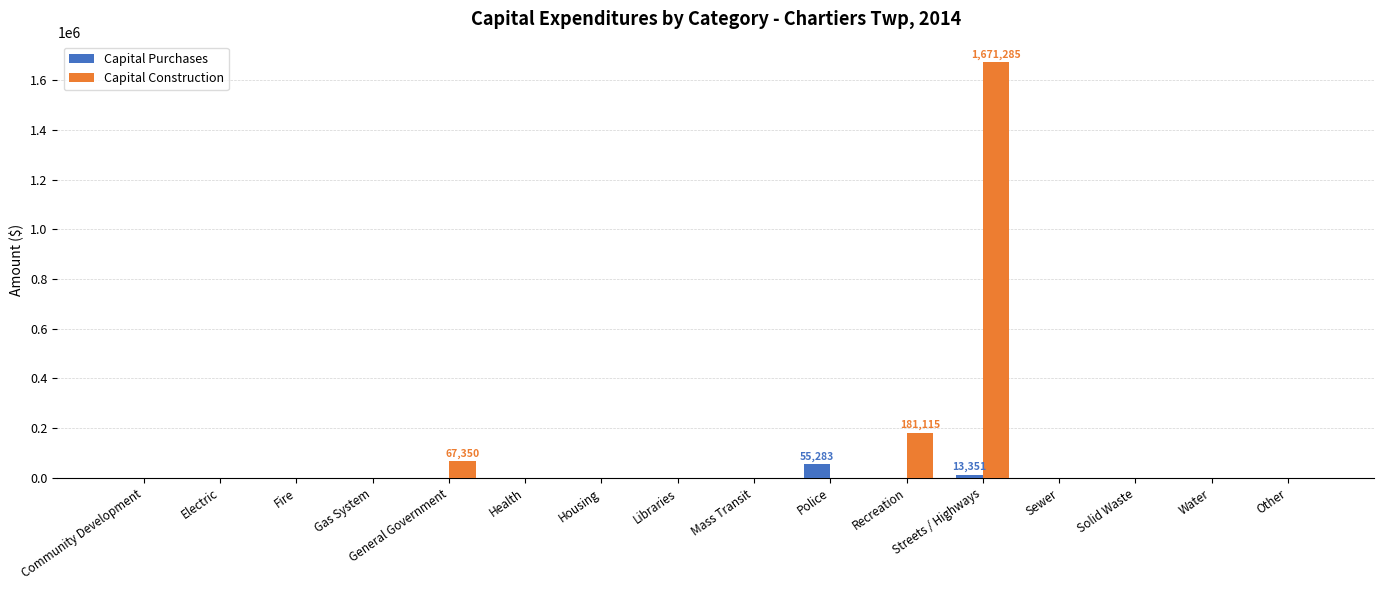

Between Housing and Recreation, which series saw the biggest shift?

Capital Construction